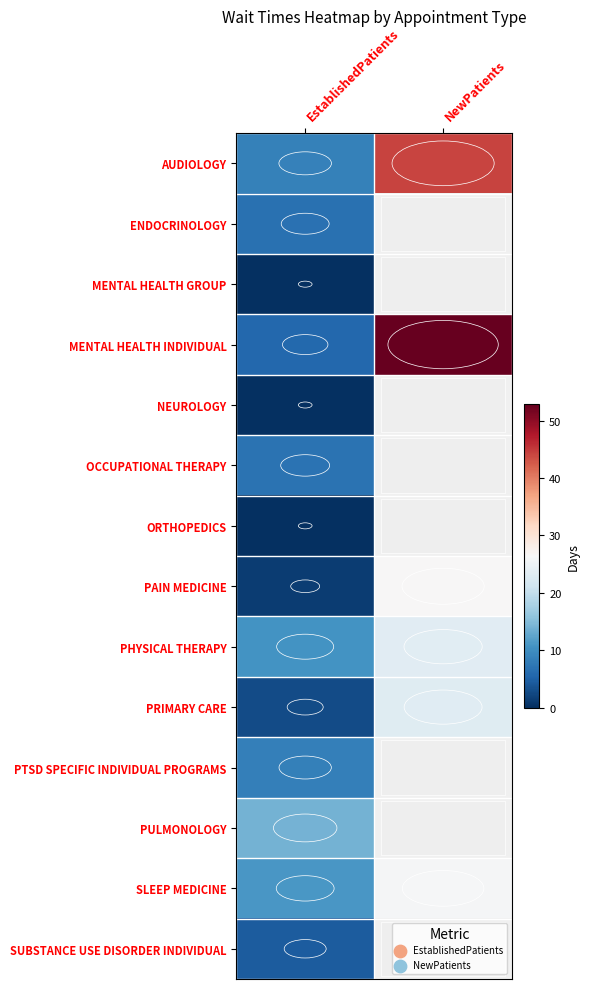

Is it true that SUBSTANCE USE DISORDER INDIVIDUAL equals 4.5 at EstablishedPatients?

True